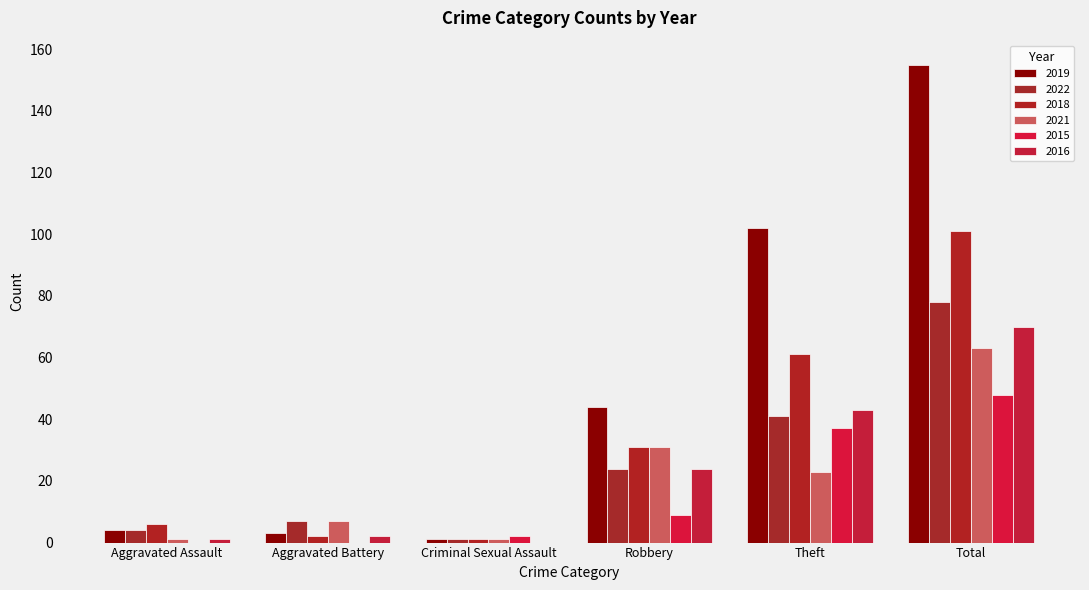

Where is 2021 nearest to the value 32?

Robbery